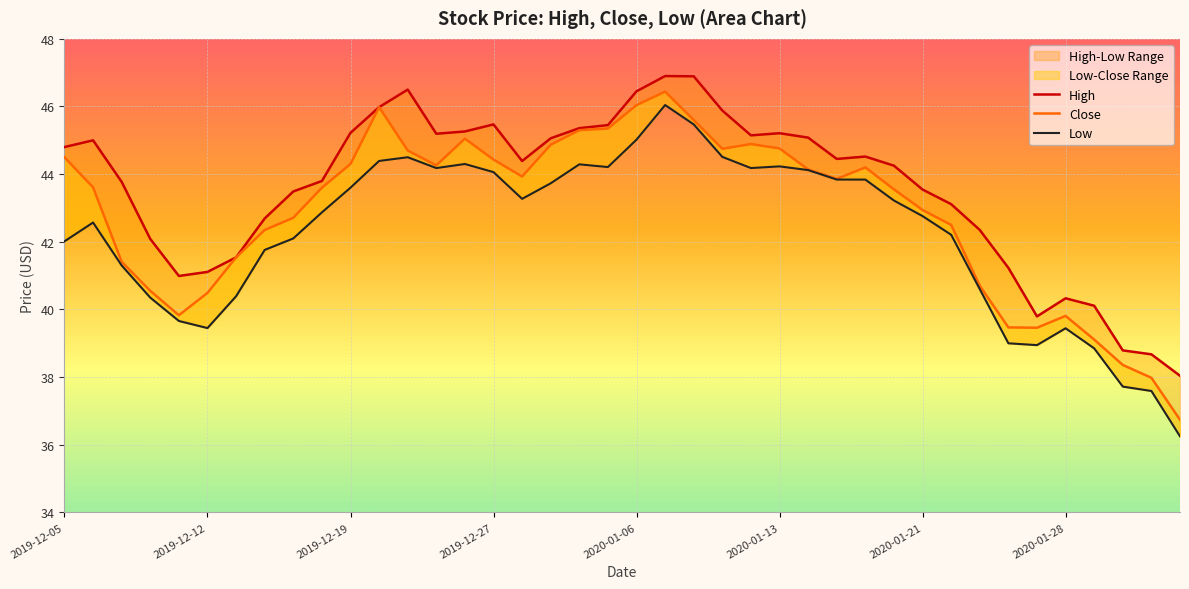

How many values in the Close series exceed 43?

23